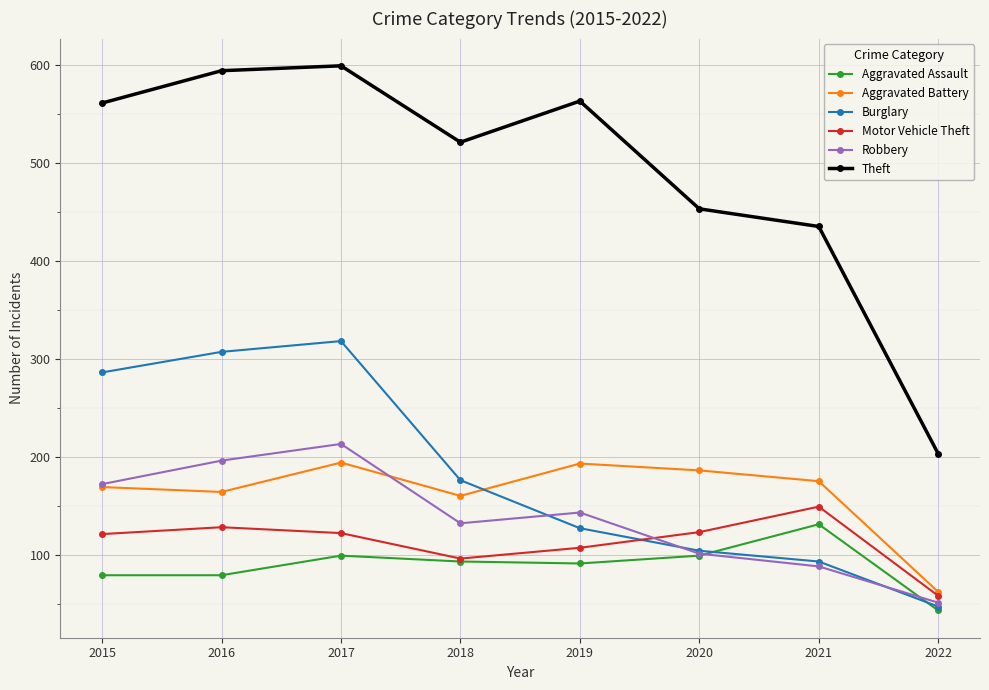

How many data points in Theft are less than 561?

4